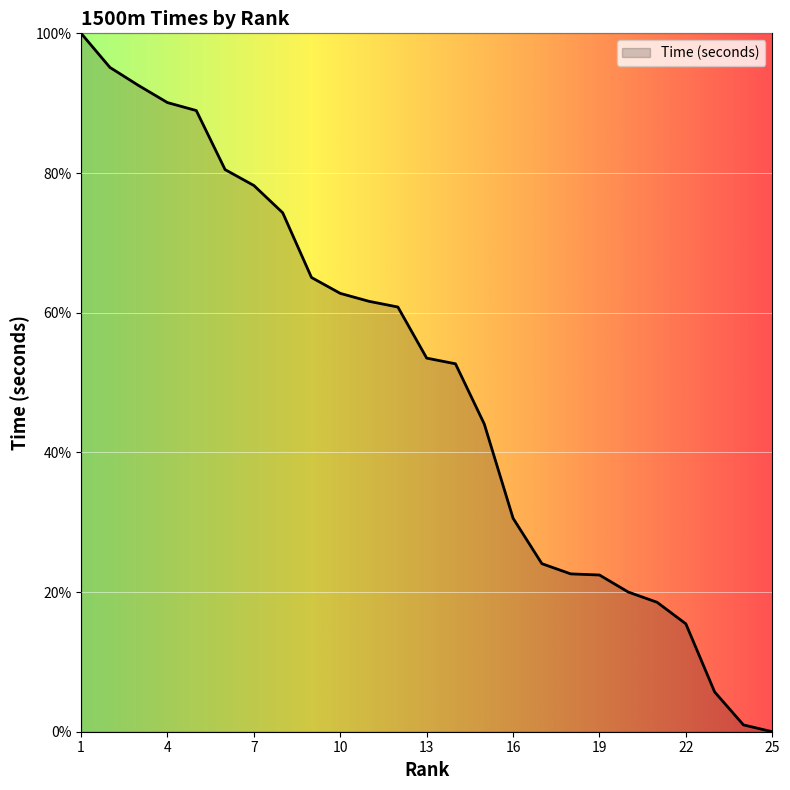

What is the greatest value displayed?

100.0